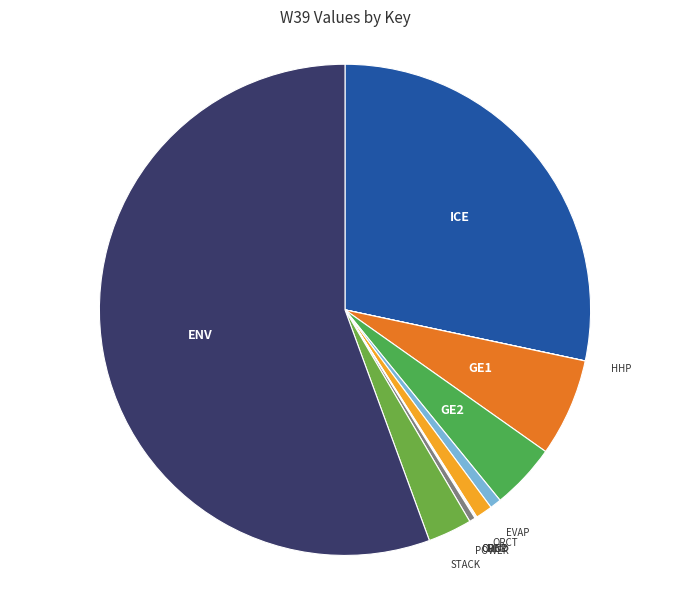

True or false: GE1 accounts for 6% of the total.

True